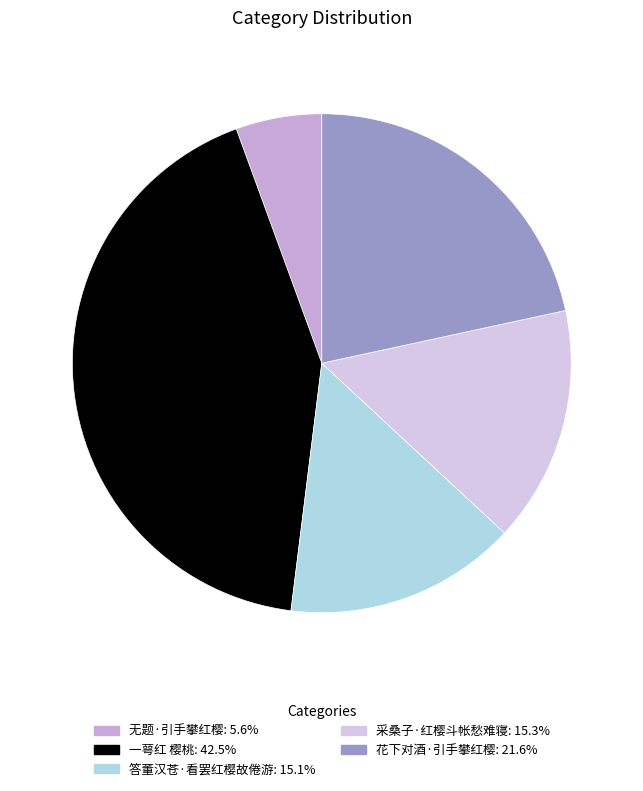

True or false: 花下对酒·引手攀红樱 accounts for 9% of the total.

False